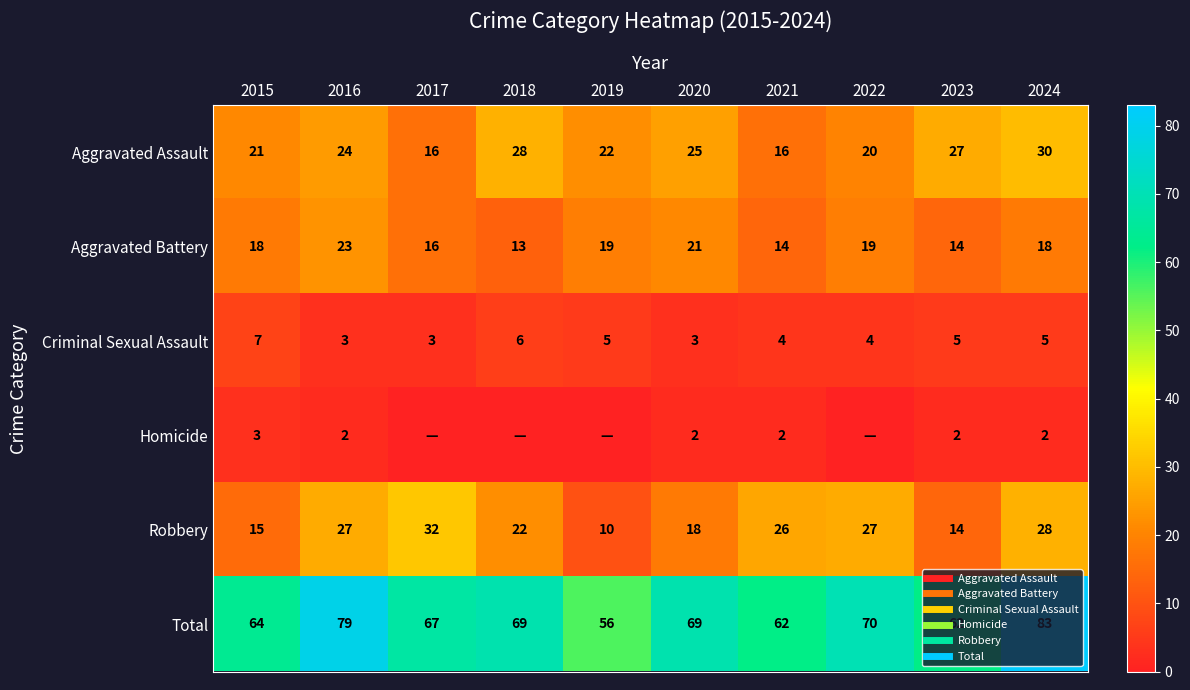

Rank the series at 2024 from lowest to highest value.

Homicide, Criminal Sexual Assault, Aggravated Battery, Robbery, Aggravated Assault, Total